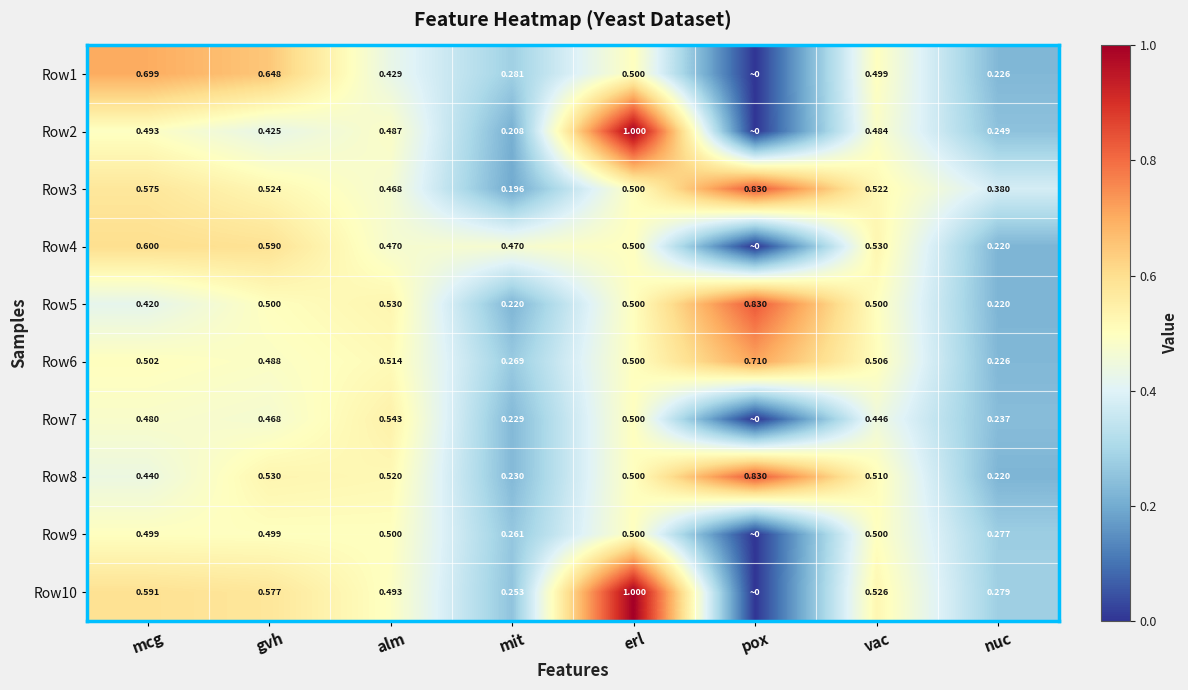

Is the value of Row5 at pox greater than the value of Row6 at gvh?

Yes